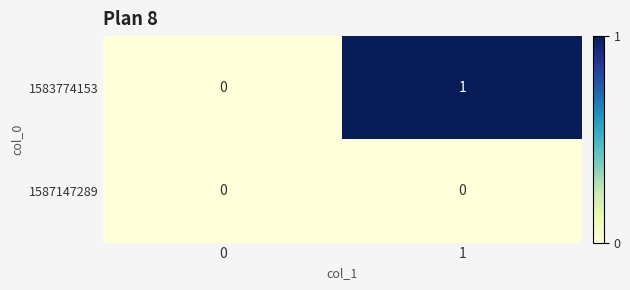

Which series has the largest range (max minus min)?

1583774153